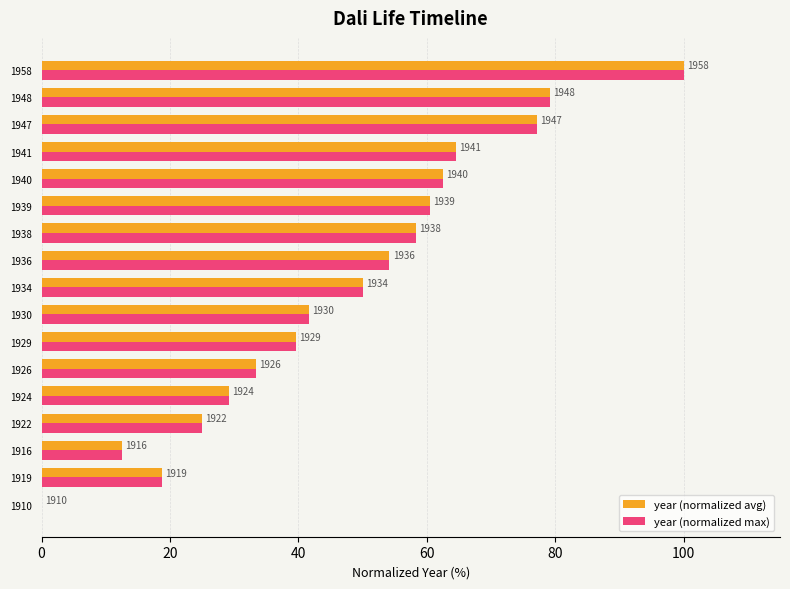

What are all the series names shown in the legend?

year (normalized avg), year (normalized max)